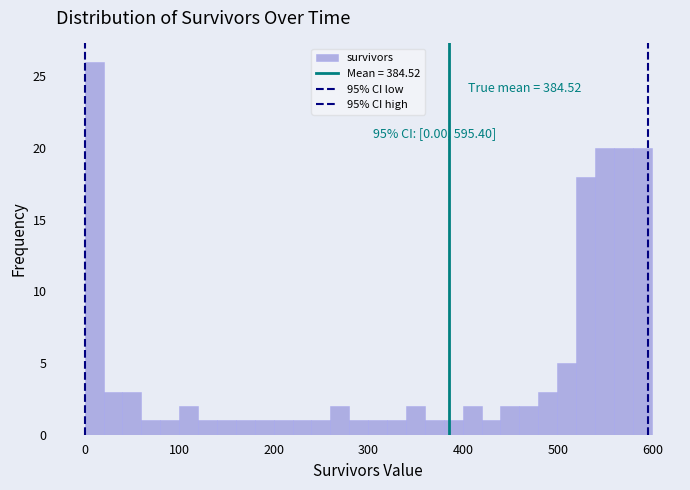

Around what value on the x-axis is the tallest bar? Give the approximate position of its centre, as read against the axis.

10